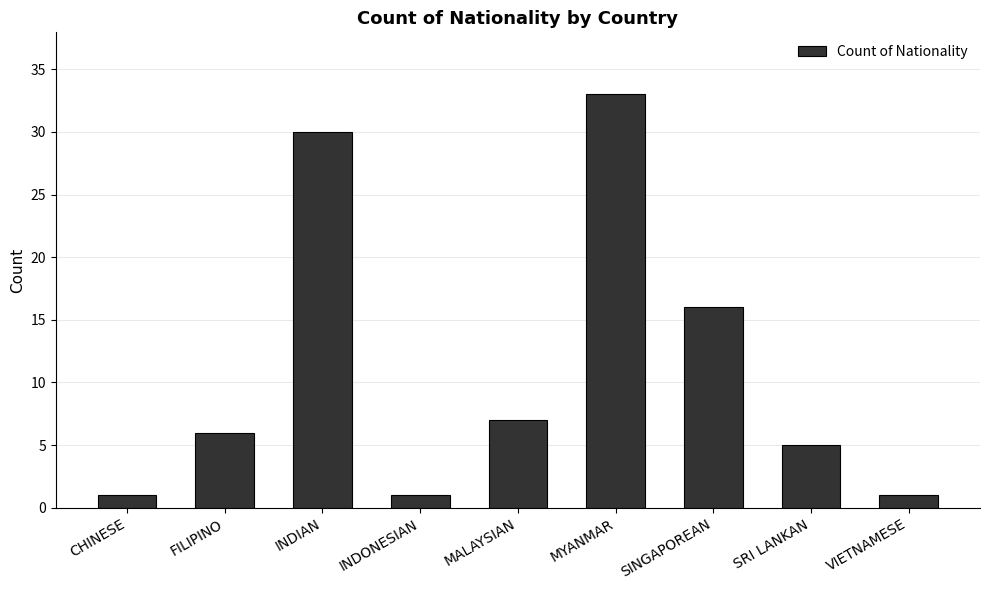

What is the label of the 2nd bar from the left?

FILIPINO